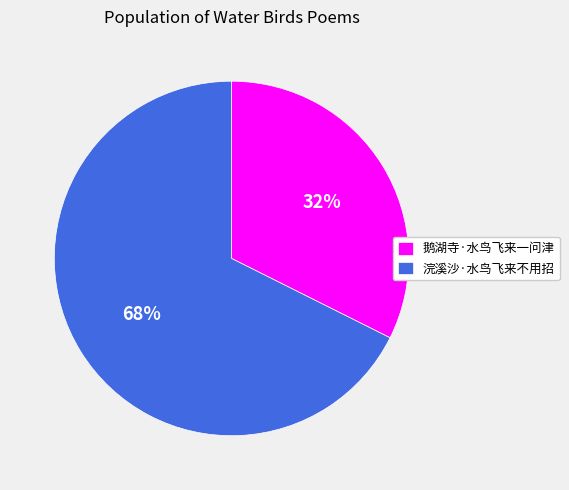

True or false: 浣溪沙·水鸟飞来不用招 accounts for 68% of the total.

True